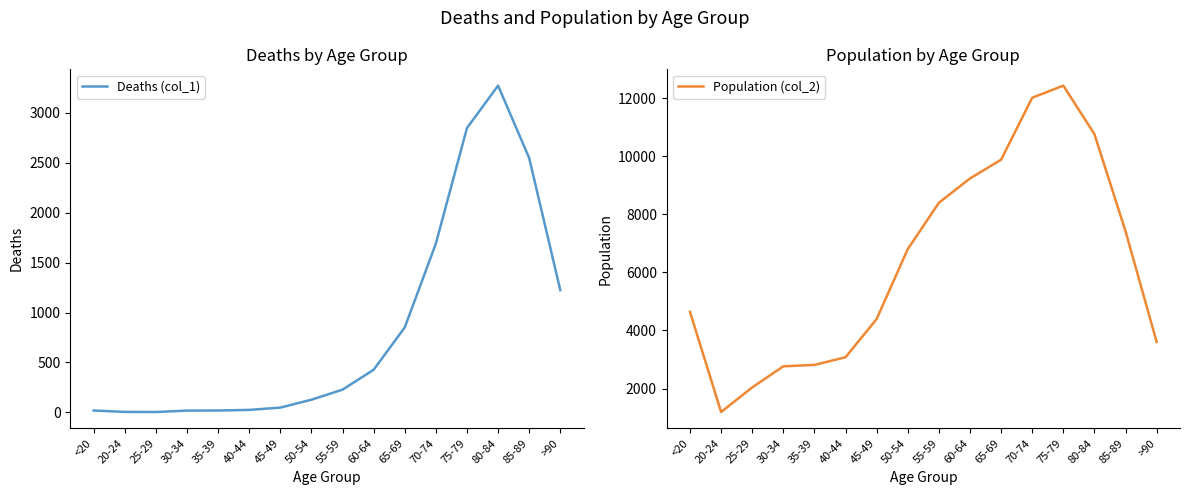

Where is the first local minimum for Deaths (col_1)?

25-29